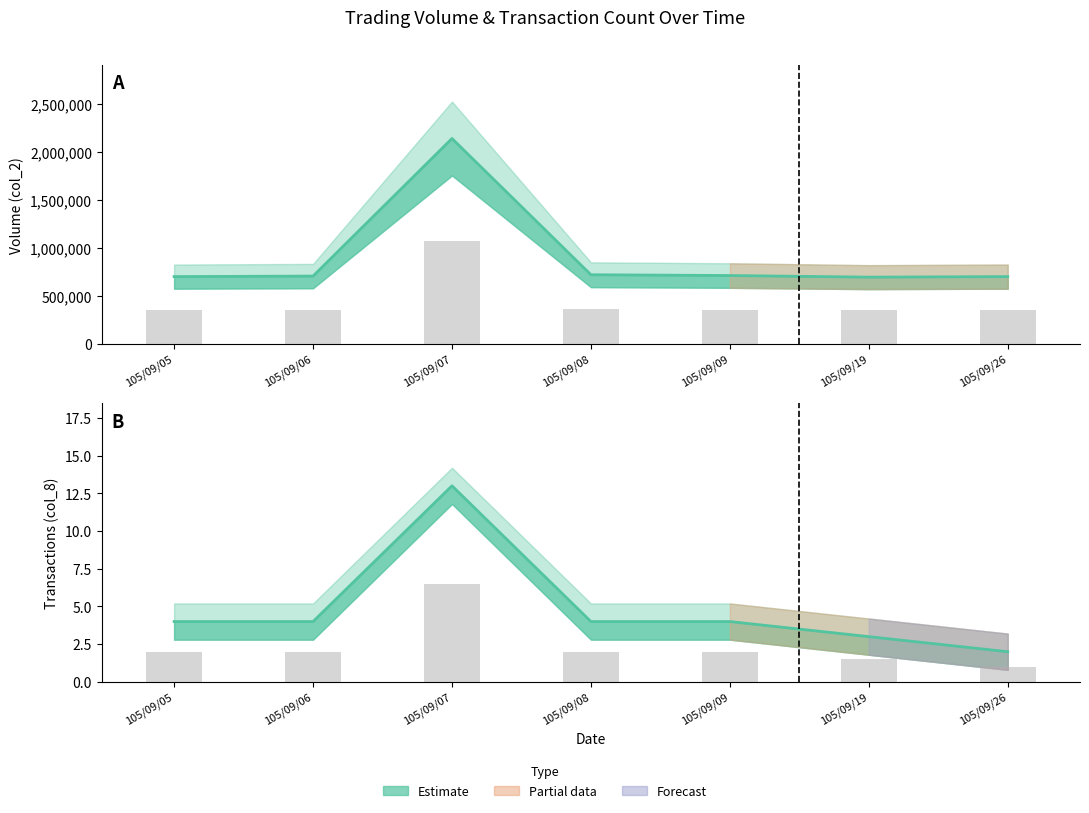

What is the value of the col_8 bars bar at the 5th from the left?

2.0